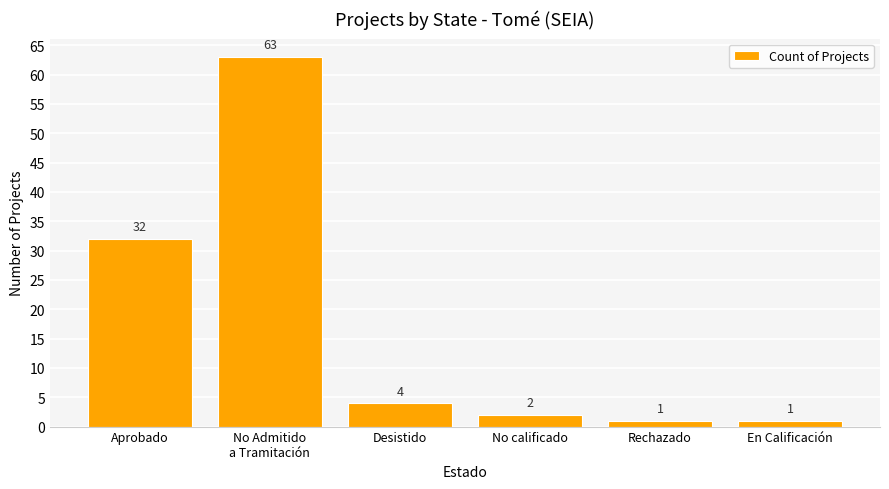

Which has a higher value, No Admitido
a Tramitación or Desistido?

No Admitido
a Tramitación